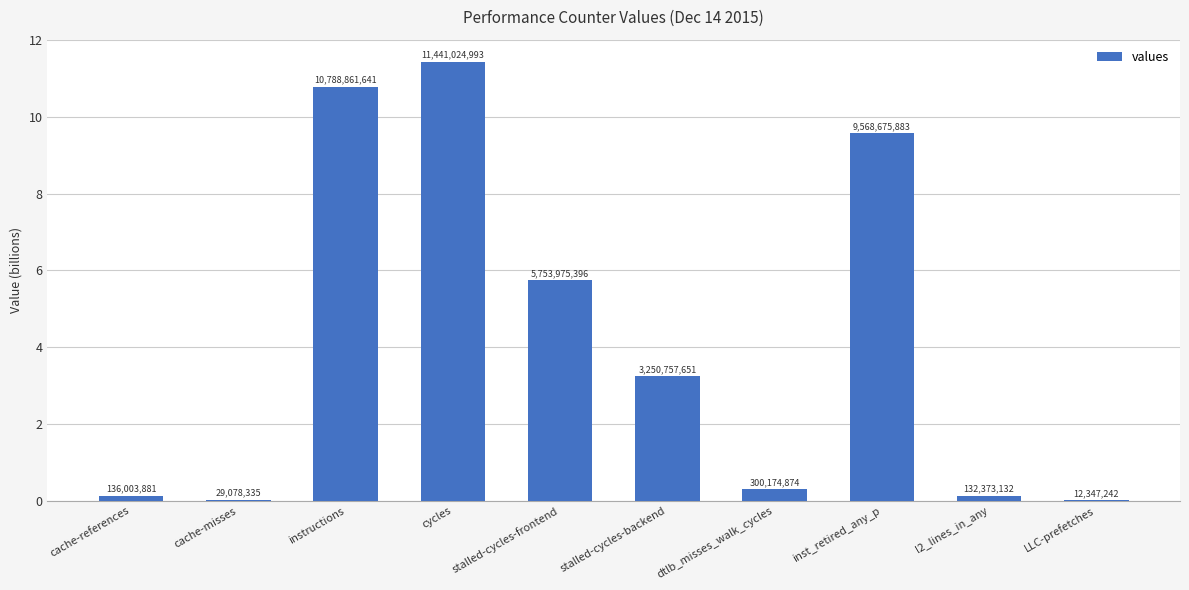

Which has a higher value, cycles or cache-misses?

cycles